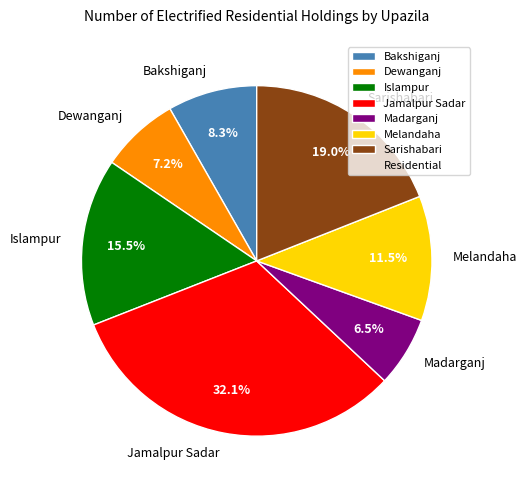

Which category has the biggest portion of the pie?

Jamalpur Sadar